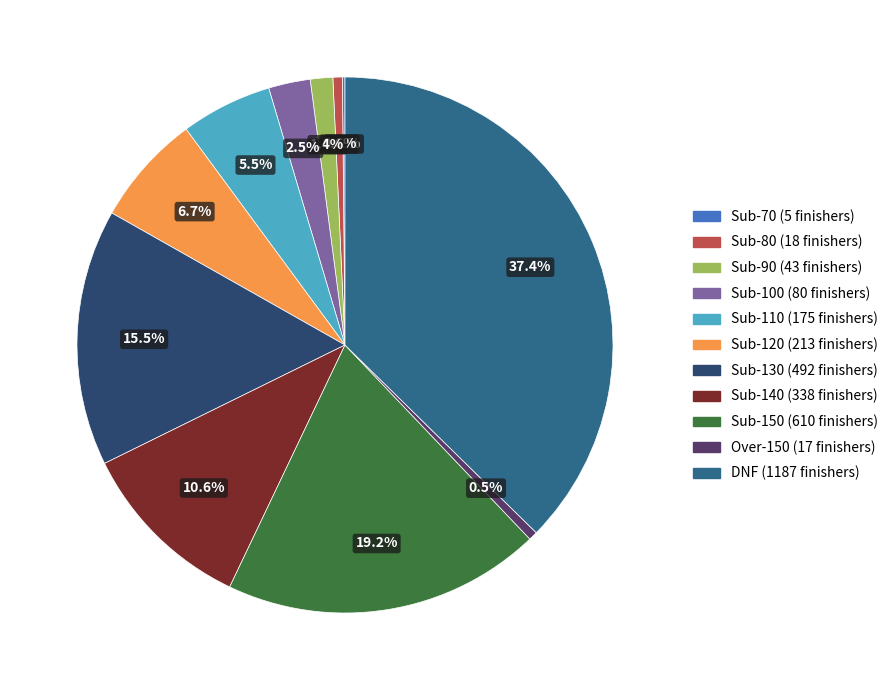

The Sub-90 slice represents 13% of the pie. True or false?

False